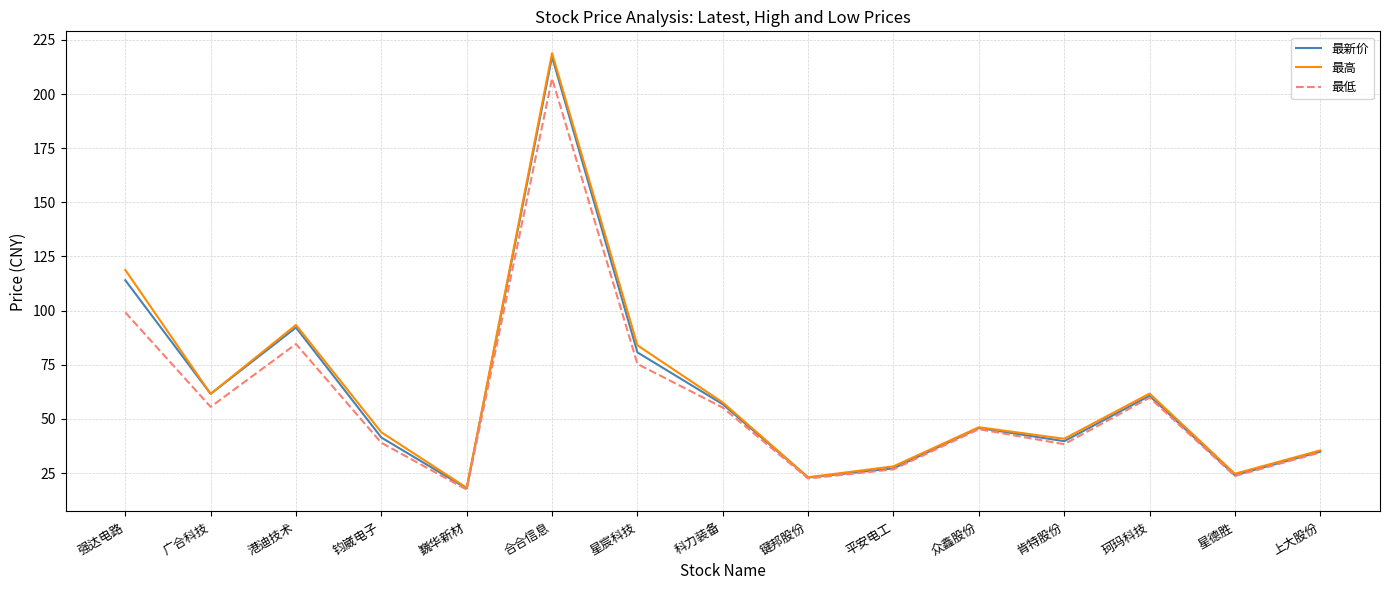

The value of 最高 at 广合科技 is 61.5. True or false?

True